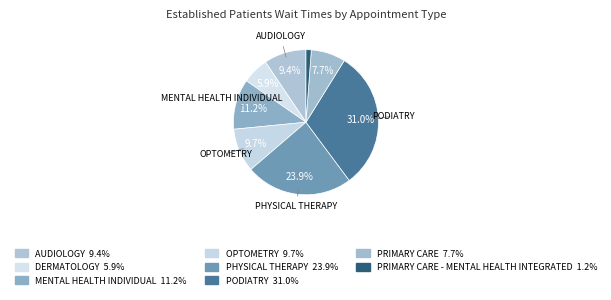

How many segments does this pie chart have?

8